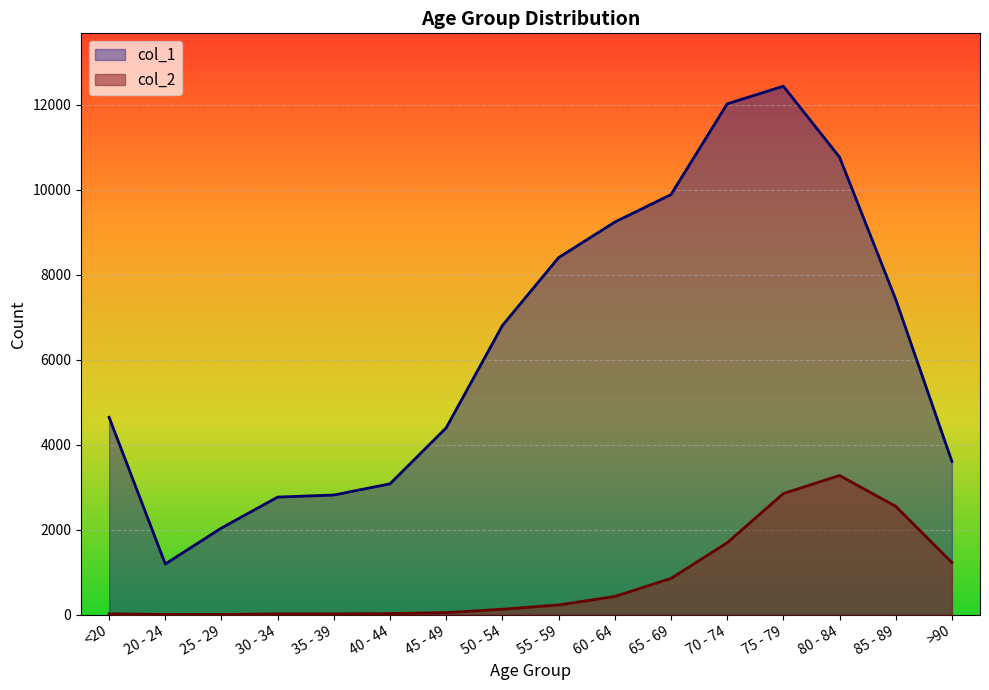

Is the value of col_2 at 25 - 29 greater than the value of col_1 at 60 - 64?

No